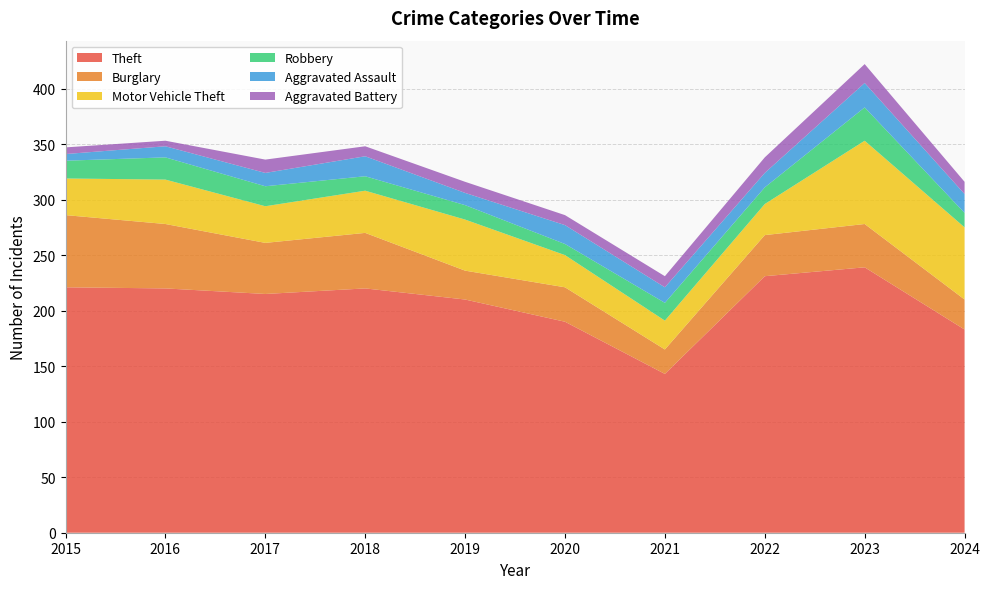

Reading left to right, list all the values displayed in this chart.

Theft: 221	220	215	220	210	190	143	231	239	183
Burglary: 65	58	46	50	26	31	22	37	39	27
Motor Vehicle Theft: 33	40	33	38	46	29	26	28	75	65
Robbery: 16	20	18	13	13	10	16	15	30	13
Aggravated Assault: 6	10	12	18	11	17	14	13	22	17
Aggravated Battery: 6	5	12	9	10	9	10	14	17	11